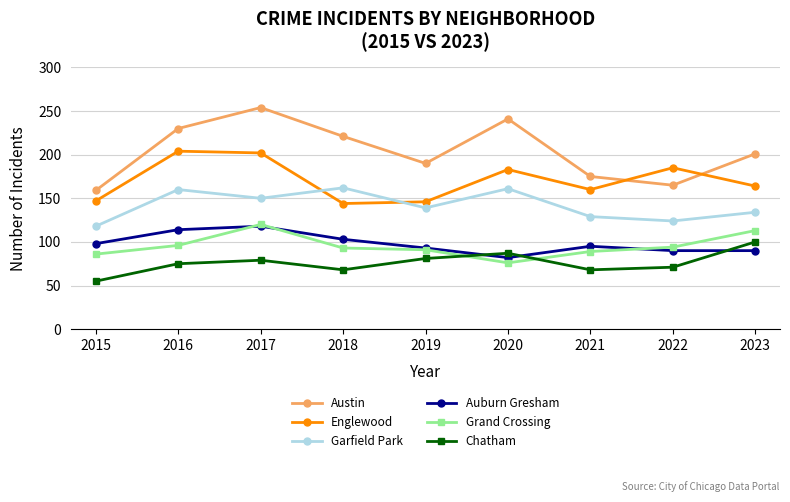

At which category is the sum across all series the highest?

2017